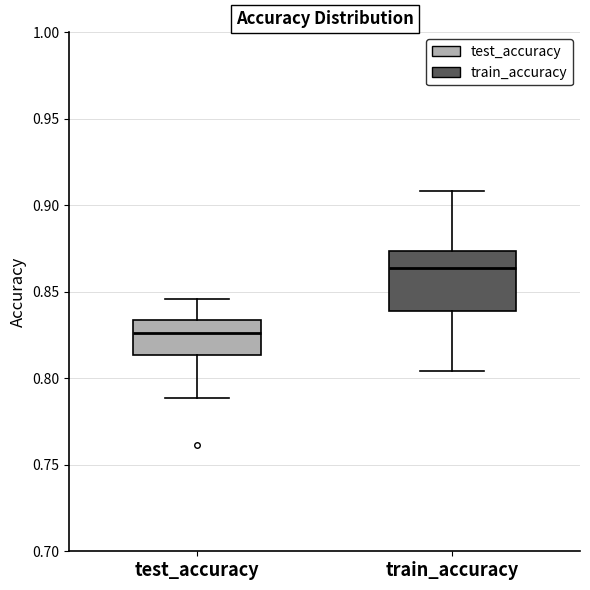

Reading left to right, transcribe this box plot: for each box, give where its median line is, the range the box spans, and where its two whiskers end, as read against the y-axis. The values are not printed on the chart, so give them approximately, as read against the axis.

test_accuracy: median 0.825, box 0.815 to 0.835, whiskers 0.790 to 0.845
train_accuracy: median 0.865, box 0.840 to 0.875, whiskers 0.805 to 0.910